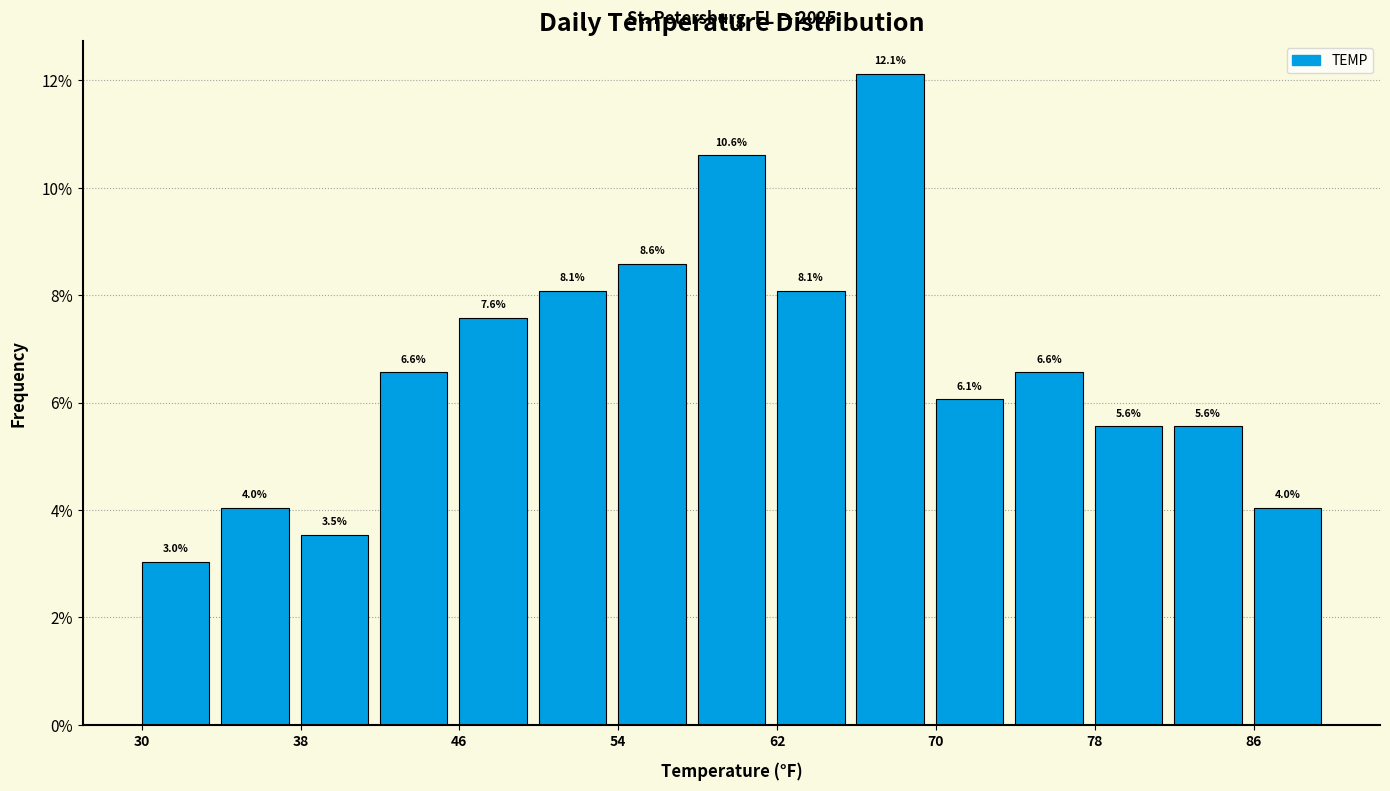

Around what value on the x-axis is the tallest bar? Give the approximate position of its centre, as read against the axis.

68